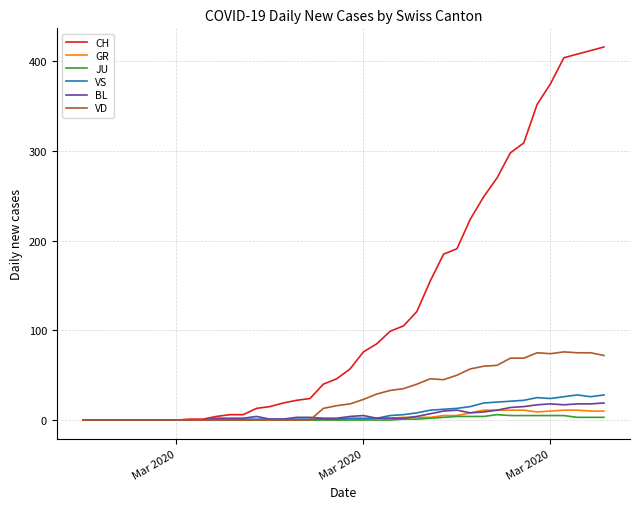

List the series in order of their peak value, lowest first.

JU, GR, BL, VS, VD, CH